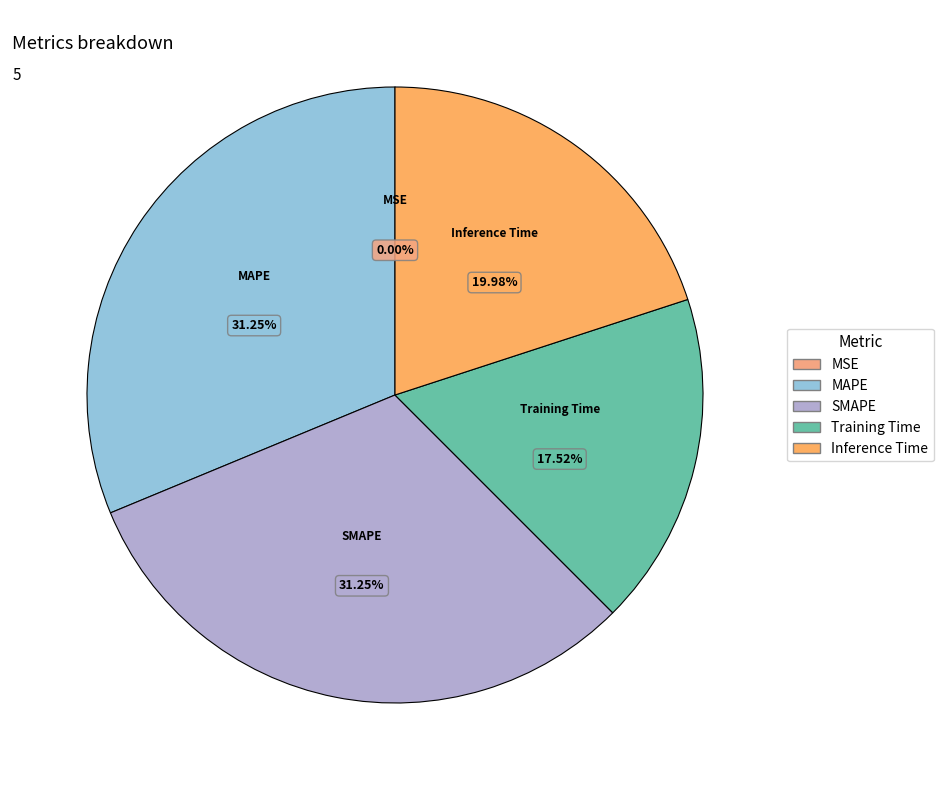

What percentage is the Training Time slice, to the nearest percent?

18%